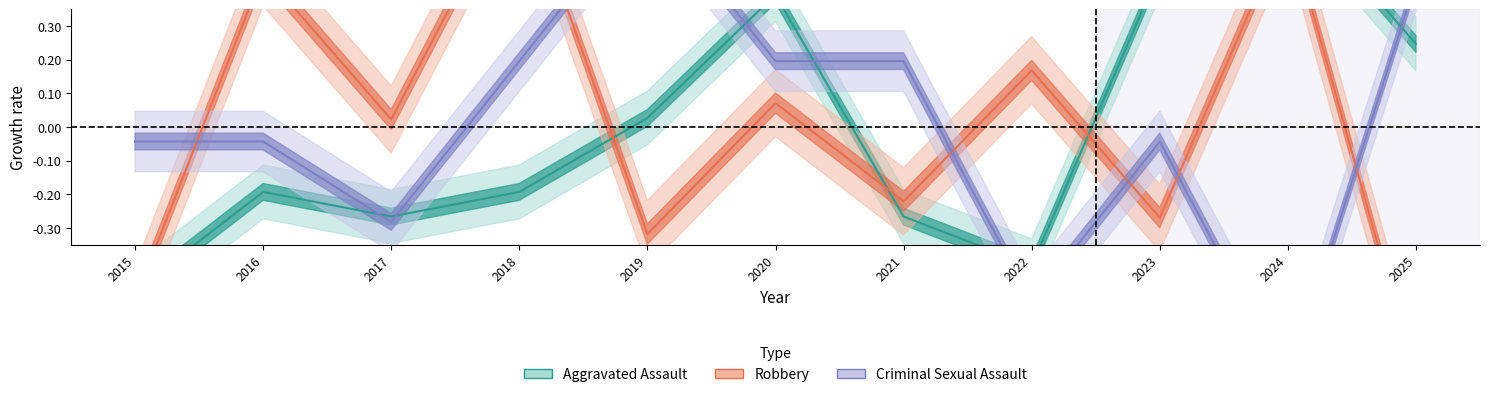

Where do Aggravated Assault and Robbery first cross each other?

2015 and 2016